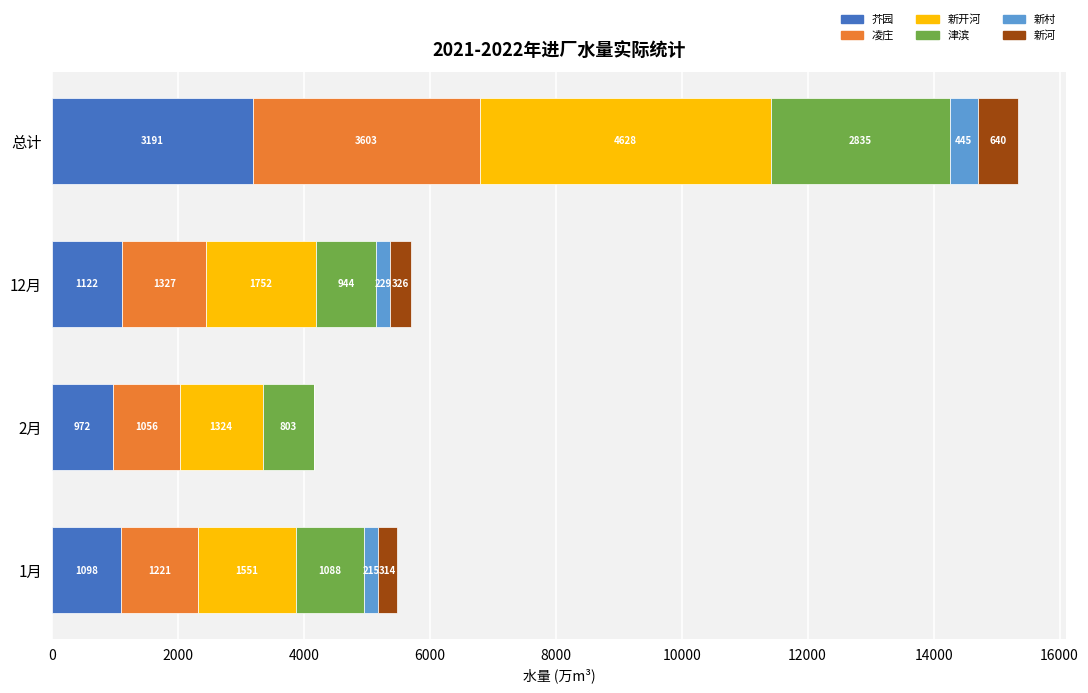

What is the total value across all series at 12月?

5700.0